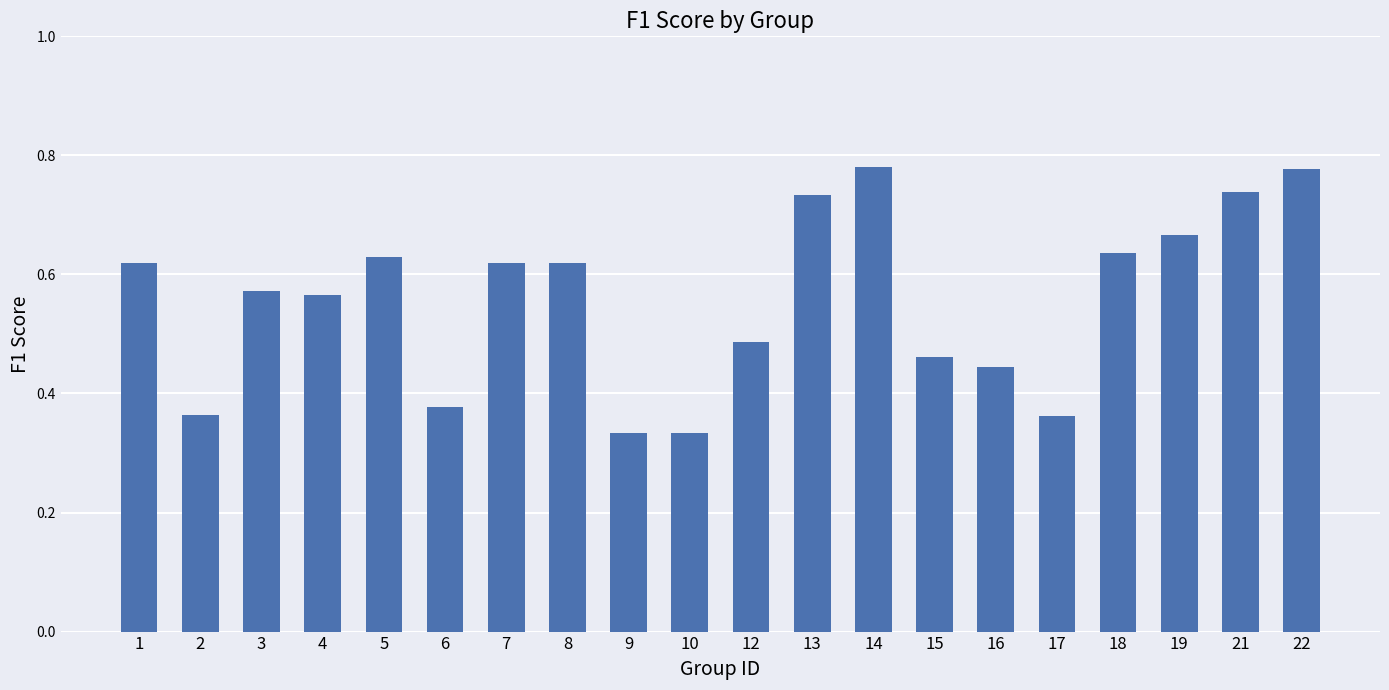

Count the values in the range 0 to 1.

20